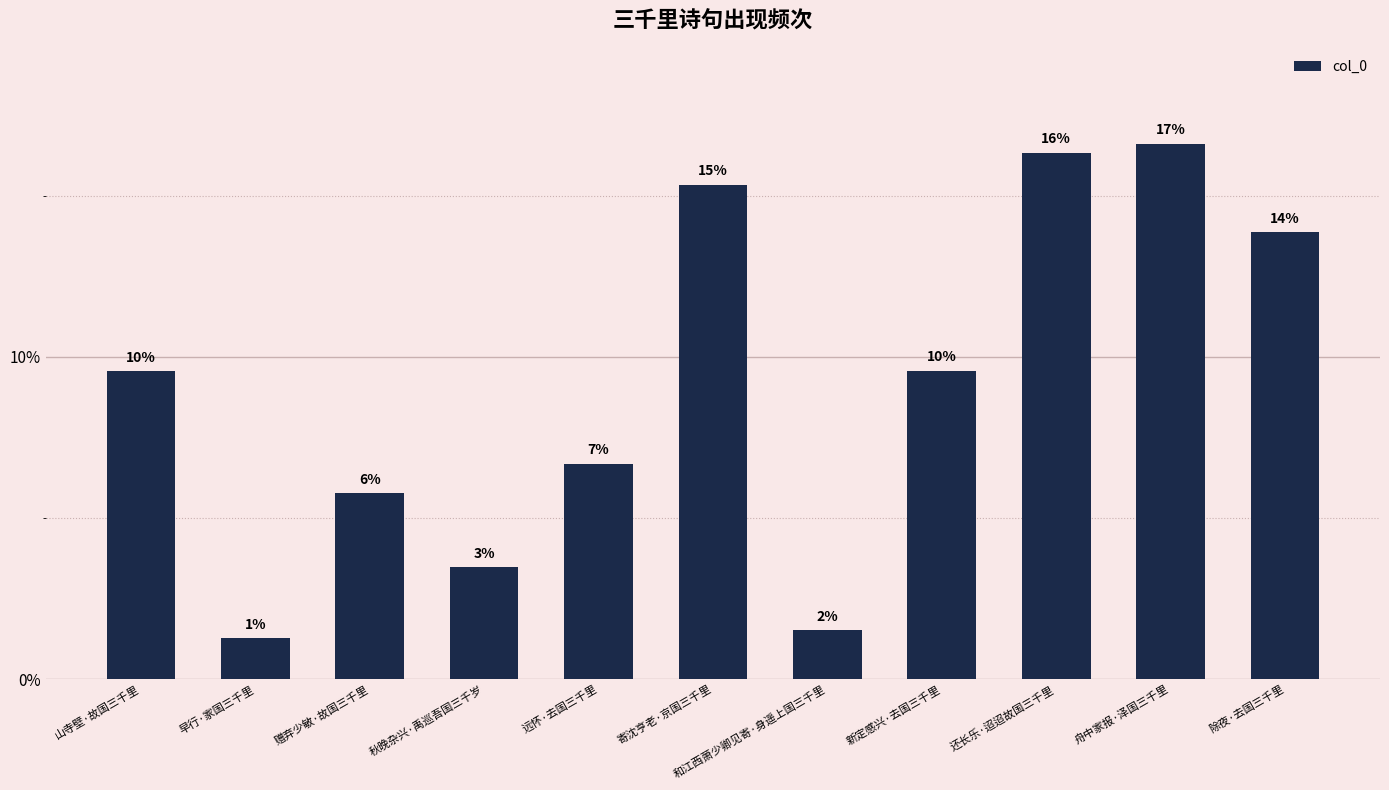

What value does the data have at 还长乐·迢迢故国三千里?

0.2